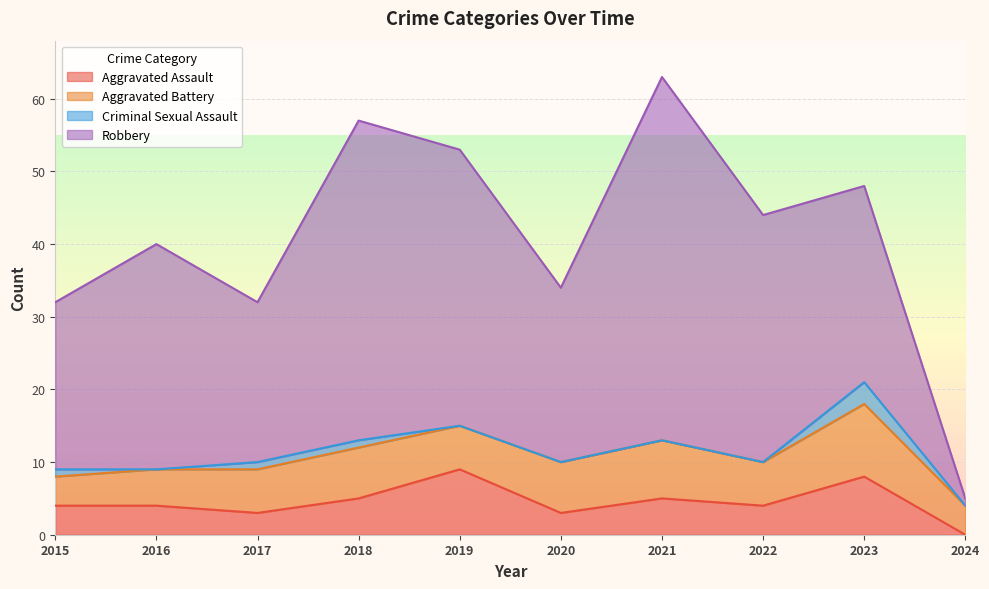

What is the difference between the maximum and second lowest values in the Robbery series?

28